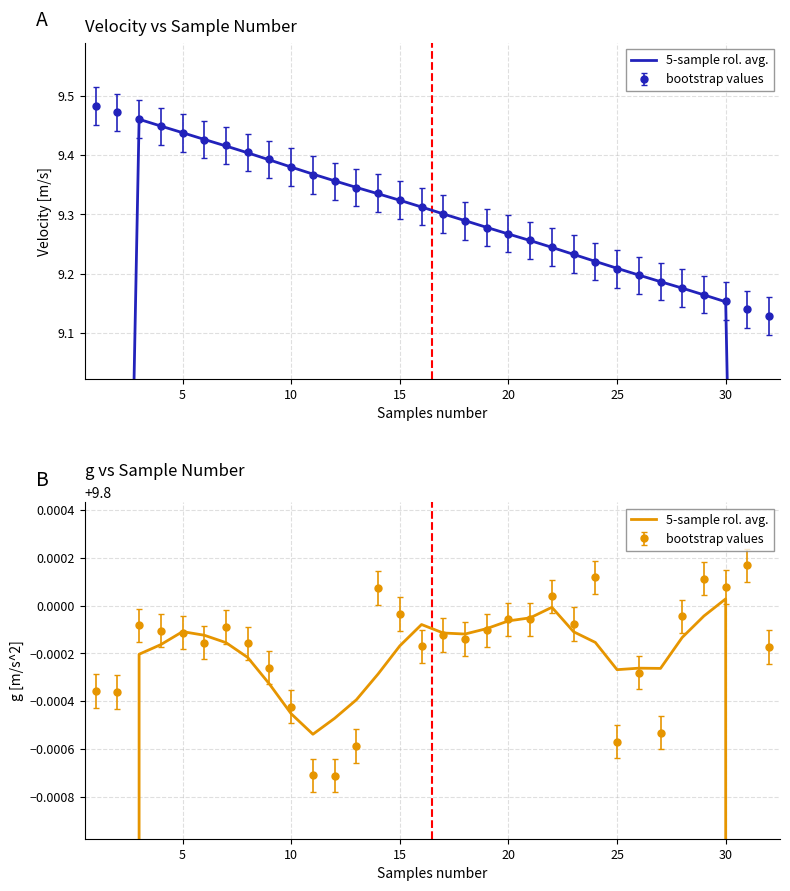

The chart shows a value of 15.8 at 15. True or false?

False